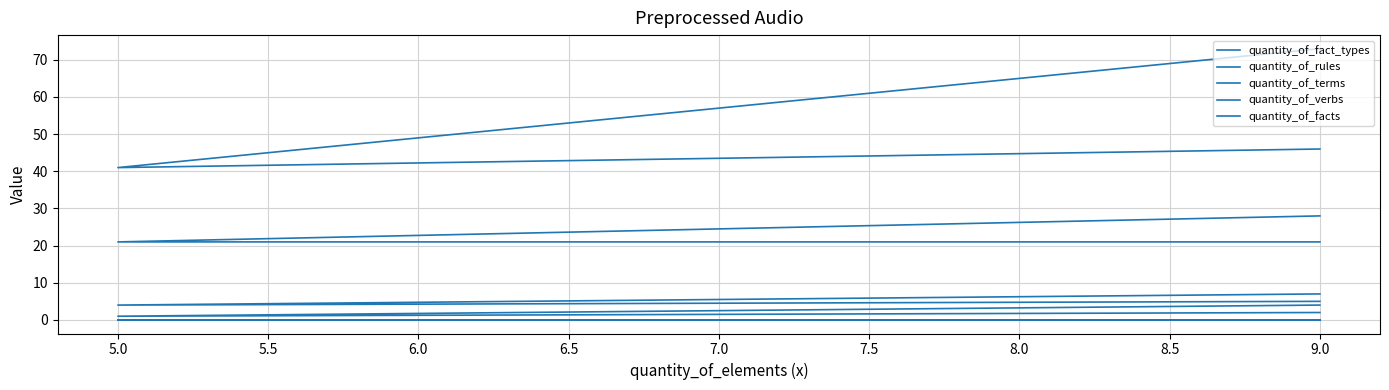

What is the maximum value for quantity_of_rules?

4